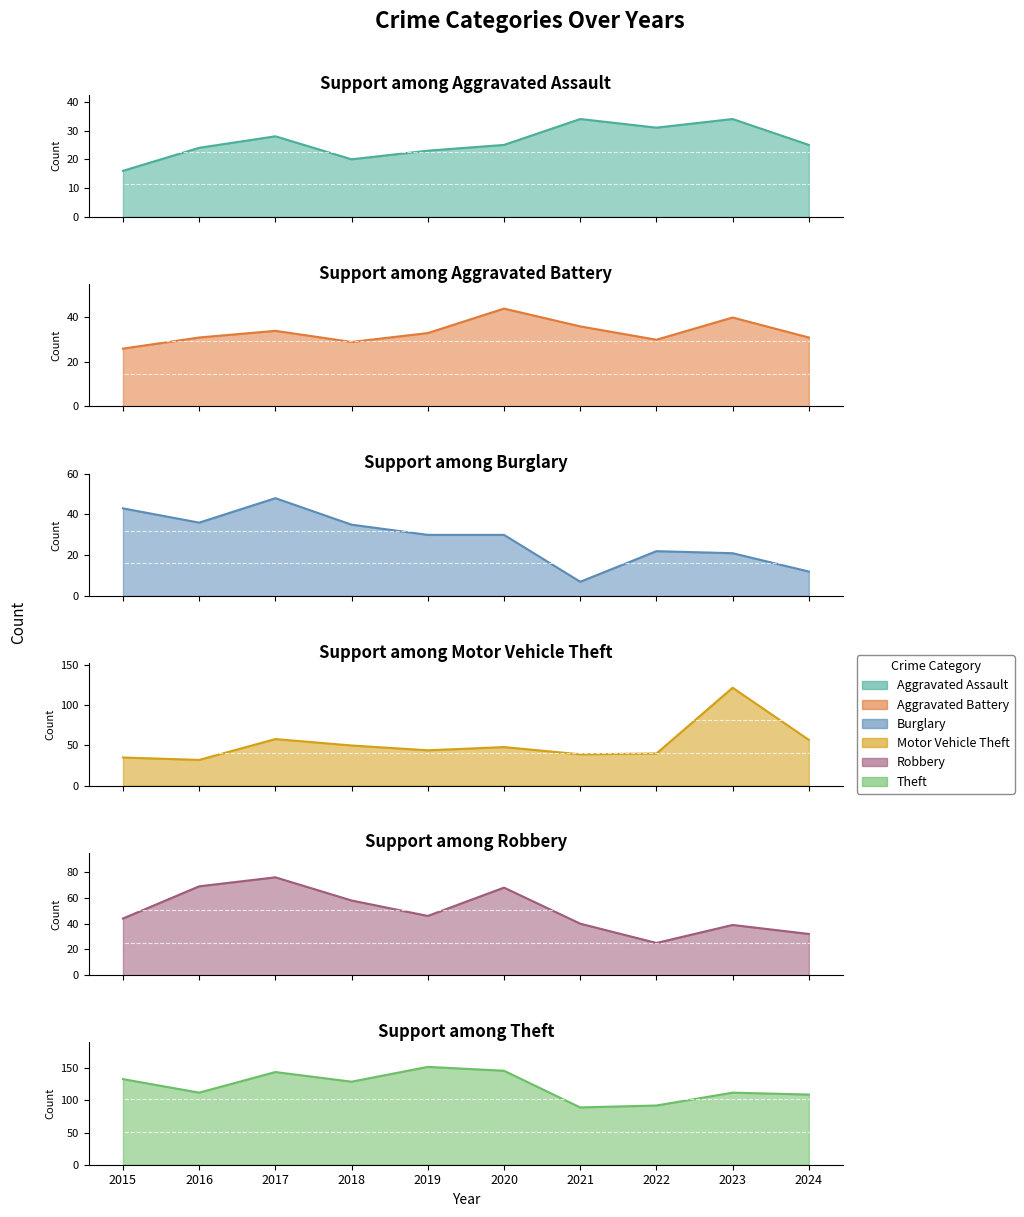

True or false: Robbery and Aggravated Assault intersect in this chart.

True